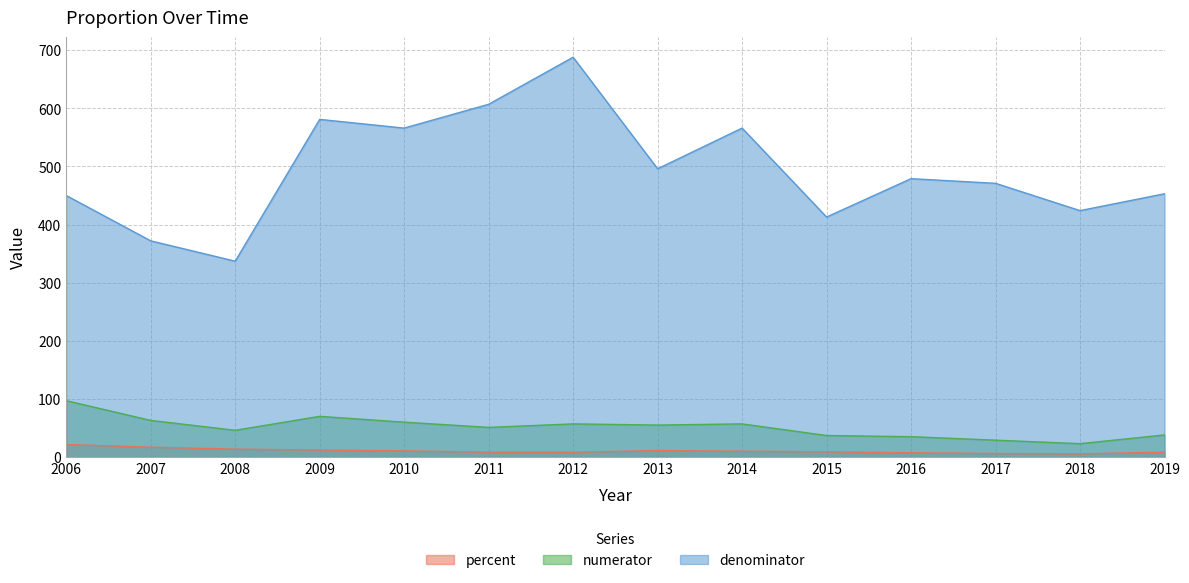

Rank the series at 2018 from highest to lowest value.

denominator, numerator, percent